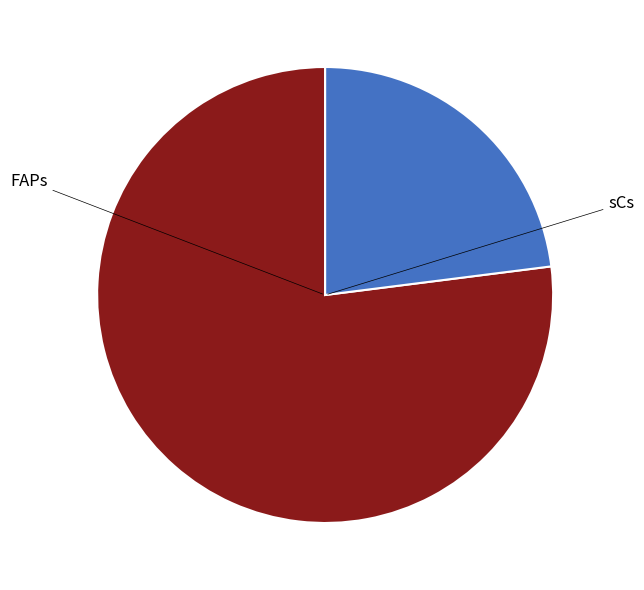

True or false: FAPs accounts for 77% of the total.

True